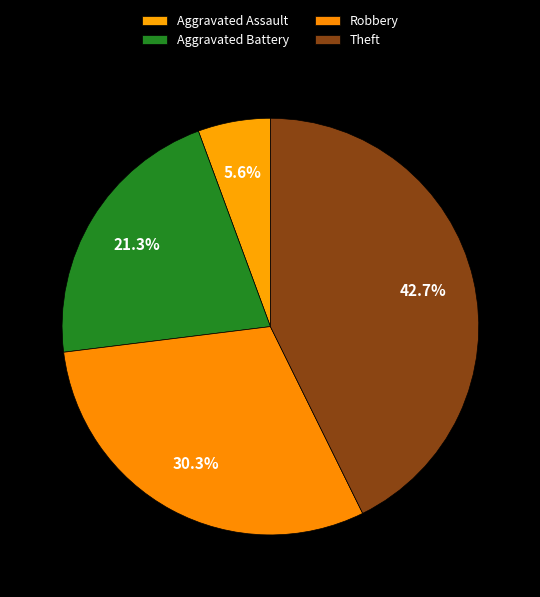

To the nearest percent, what percentage of the pie is Robbery?

30%